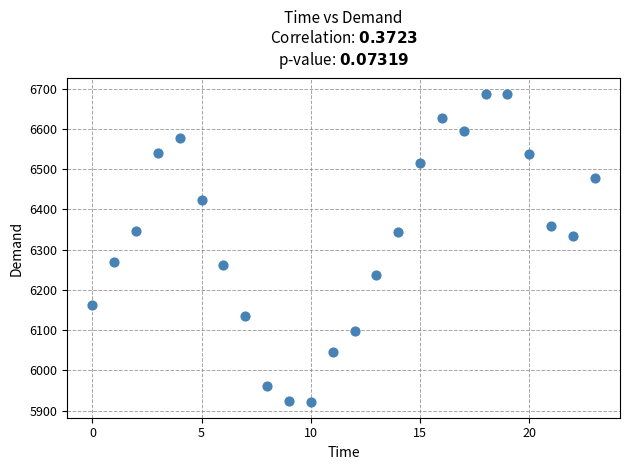

What is the range of Y values (max minus min)?

766